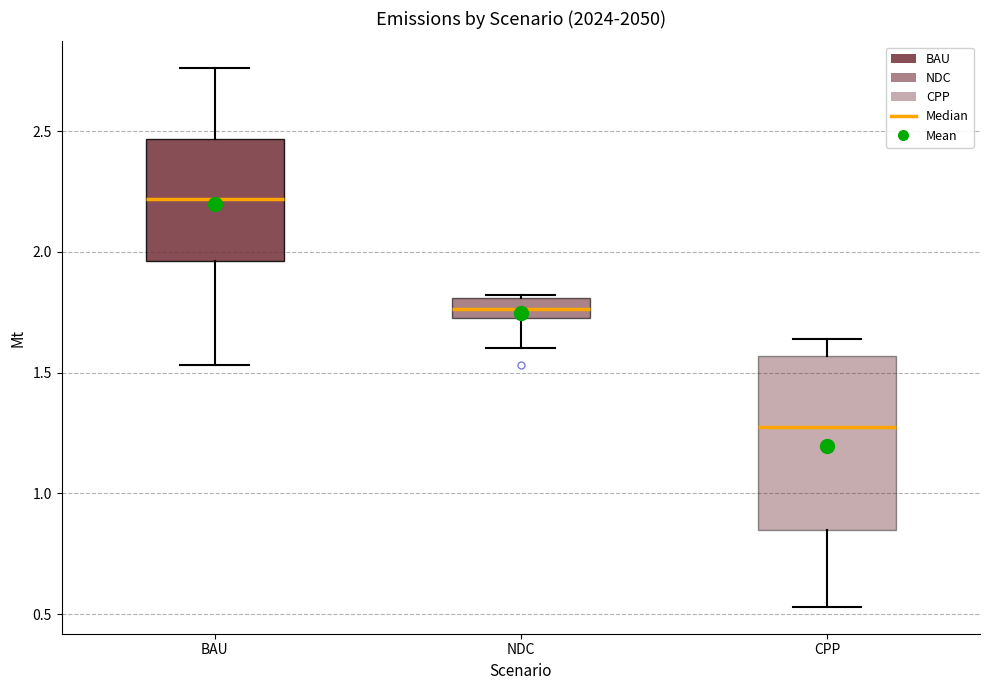

Reading left to right, read every box against the y-axis: the position of its median line, the range the box covers, and the ends of its whiskers. The values are not printed on the chart, so give them approximately, as read against the axis.

BAU: median 2.20, box 1.95 to 2.45, whiskers 1.55 to 2.75
NDC: median 1.75, box 1.70 to 1.80, whiskers 1.60 to 1.80
CPP: median 1.25, box 0.85 to 1.55, whiskers 0.55 to 1.65